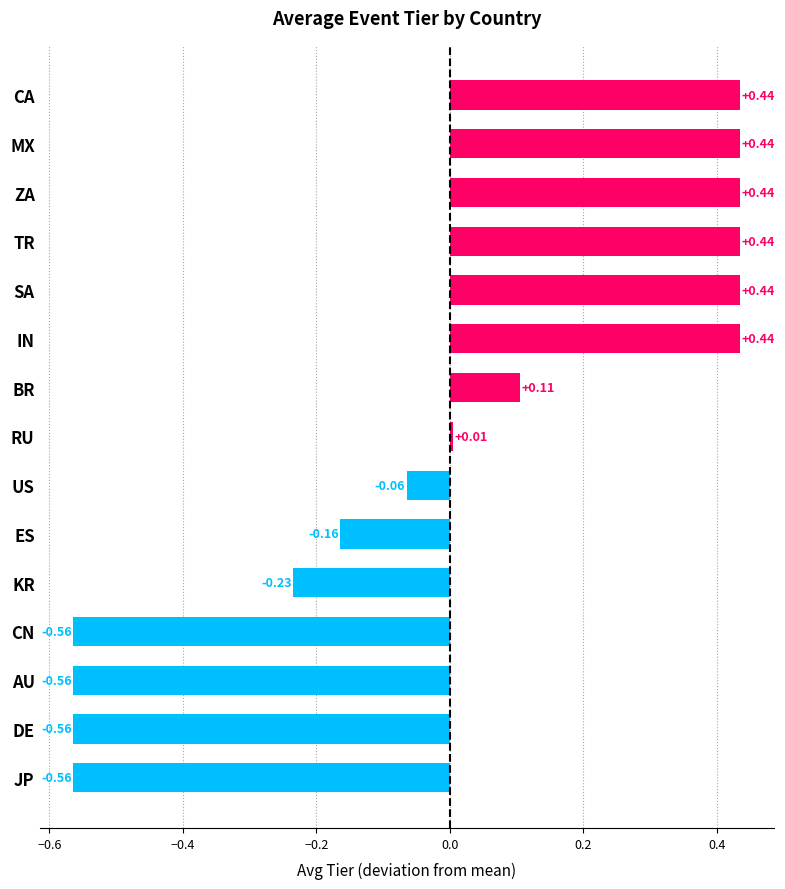

Count the number of values greater than 0.

8